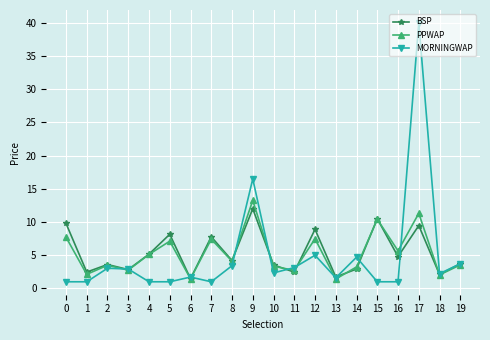

True or false: BSP has more than 1 interior local peaks.

True